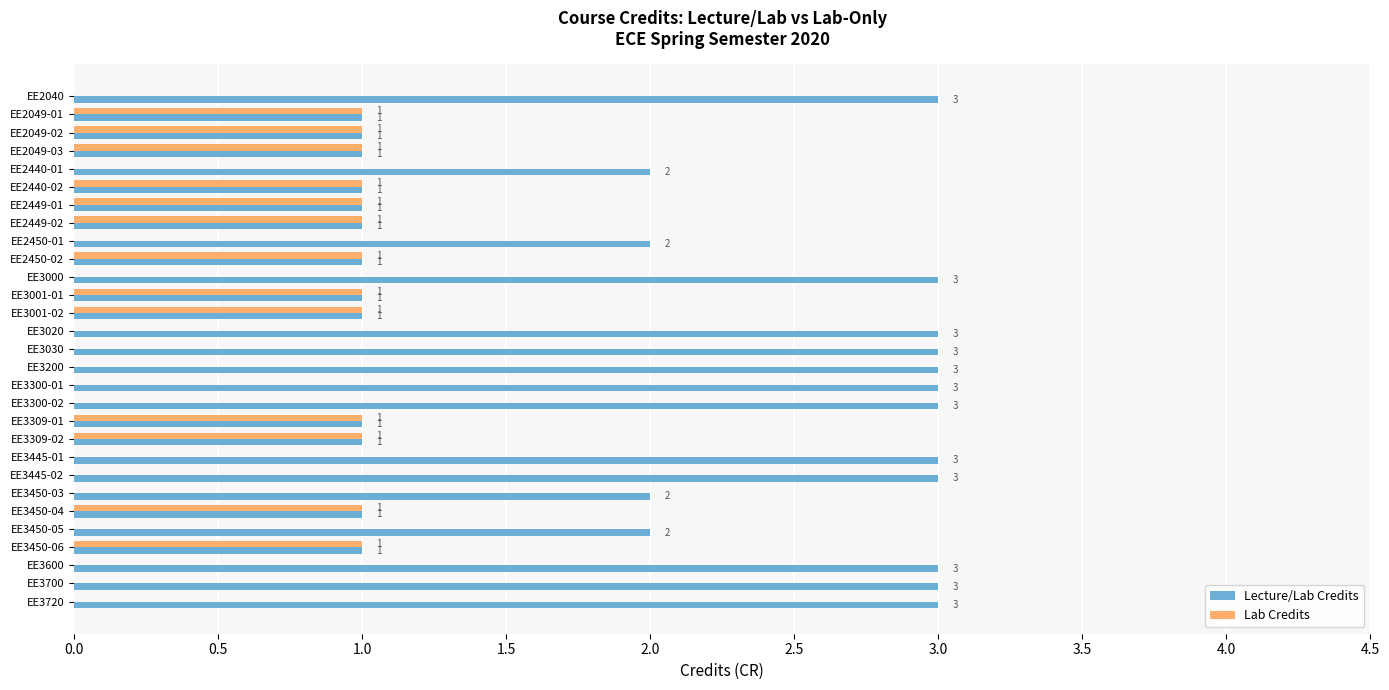

True or false: Lecture/Lab Credits has a value of 2 at EE3001-01.

False